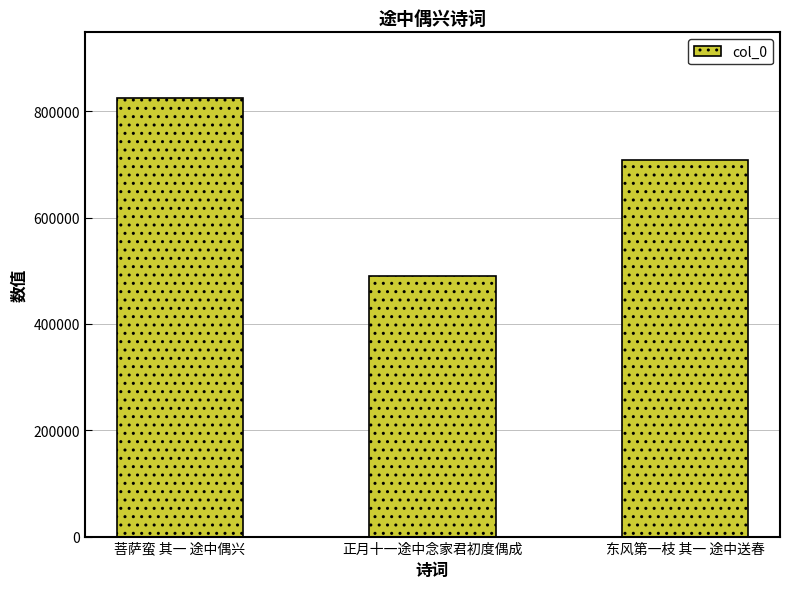

Which has a higher value, 东风第一枝 其一 途中送春 or 菩萨蛮 其一 途中偶兴?

菩萨蛮 其一 途中偶兴